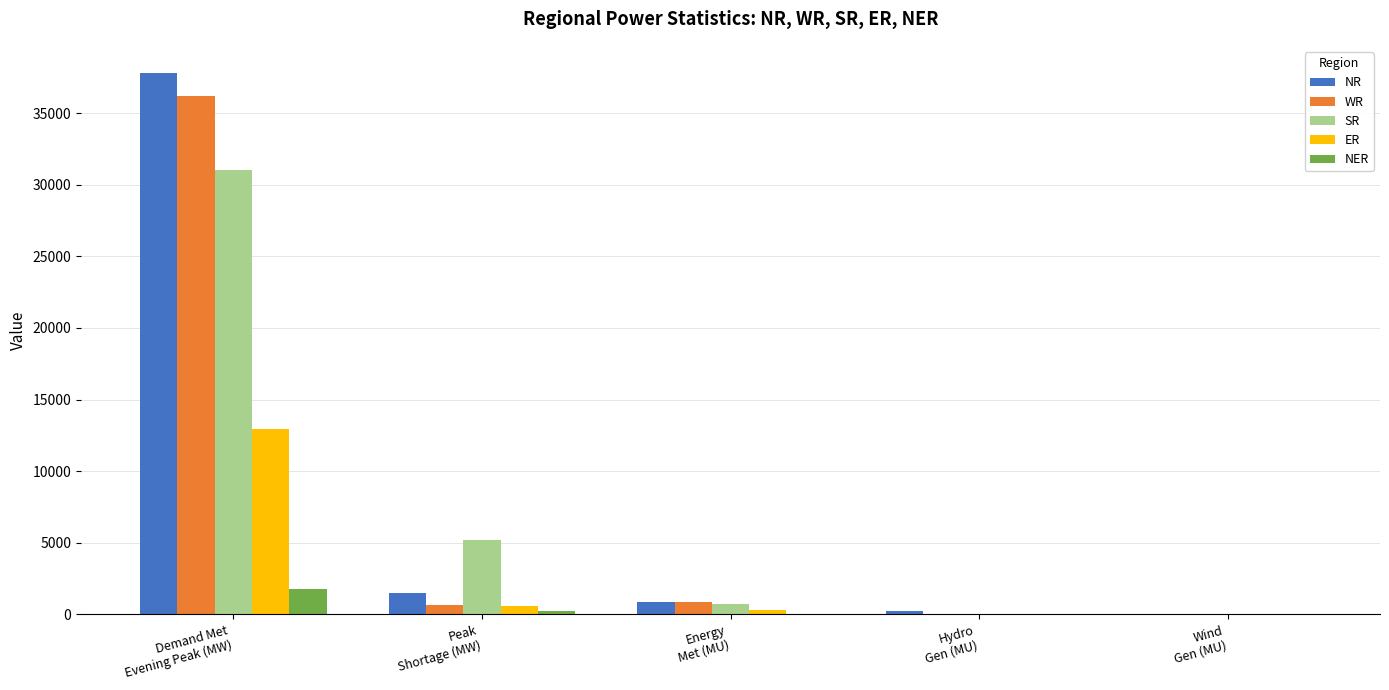

At which label is SR closest to 15522?

Peak
Shortage (MW)